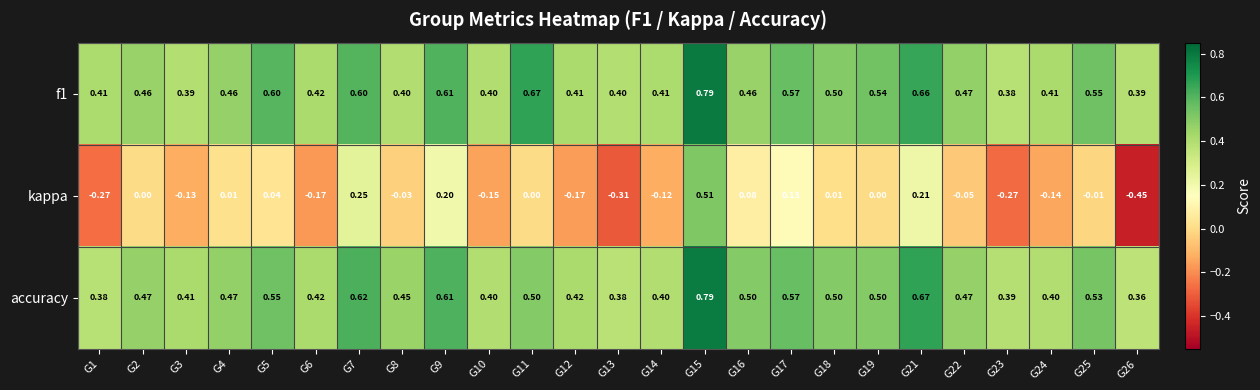

Which series has the largest range (max minus min)?

kappa